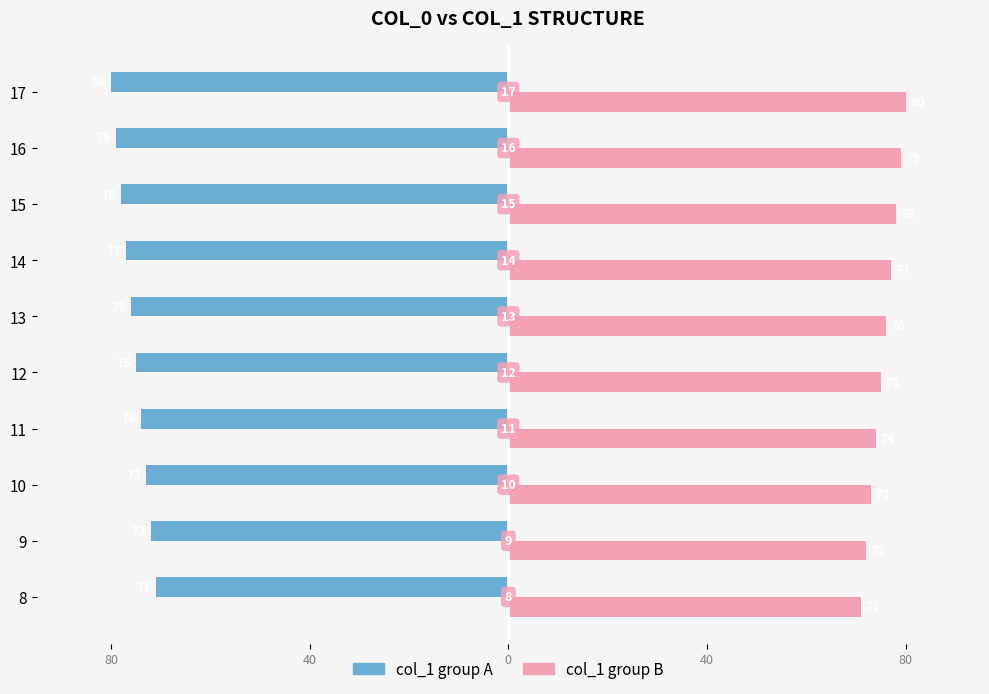

What is the minimum value for col_1 group B?

71